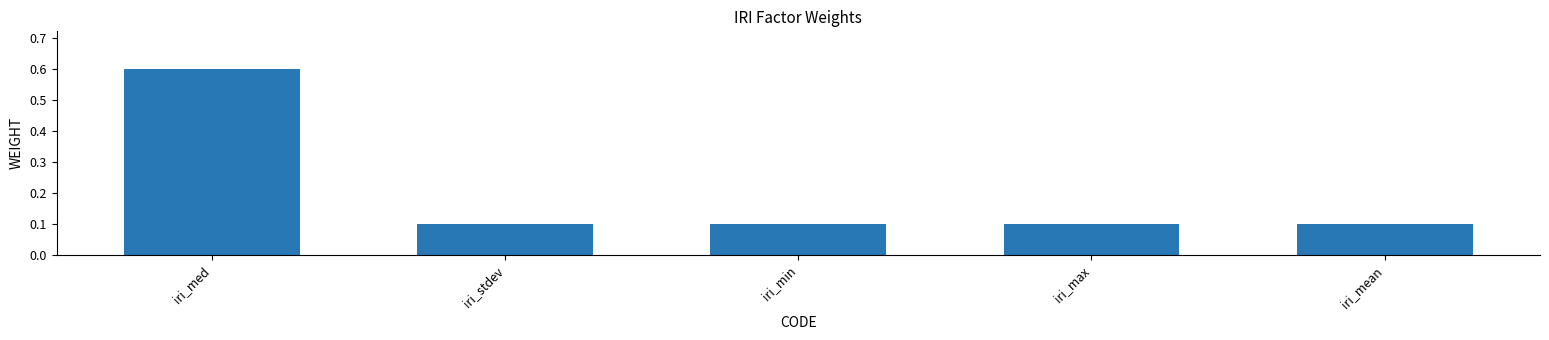

Reading left to right, transcribe all the data shown in this chart.

0.6	0.1	0.1	0.1	0.1